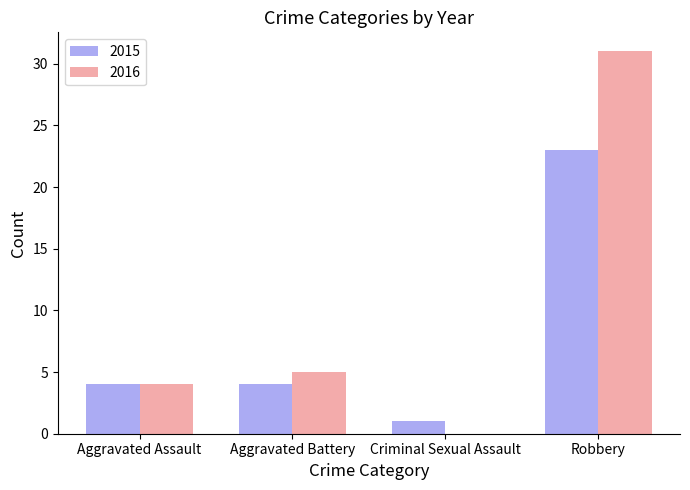

What is the approximate value of 2015 at Robbery?

23